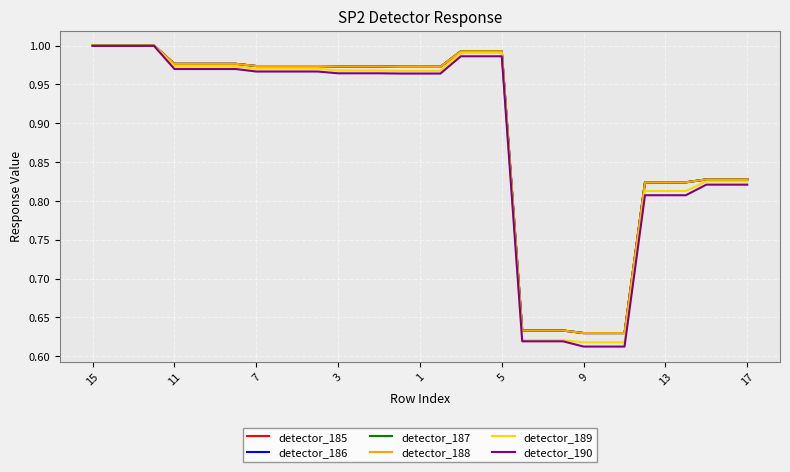

True or false: detector_186 and detector_188 intersect in this chart.

False